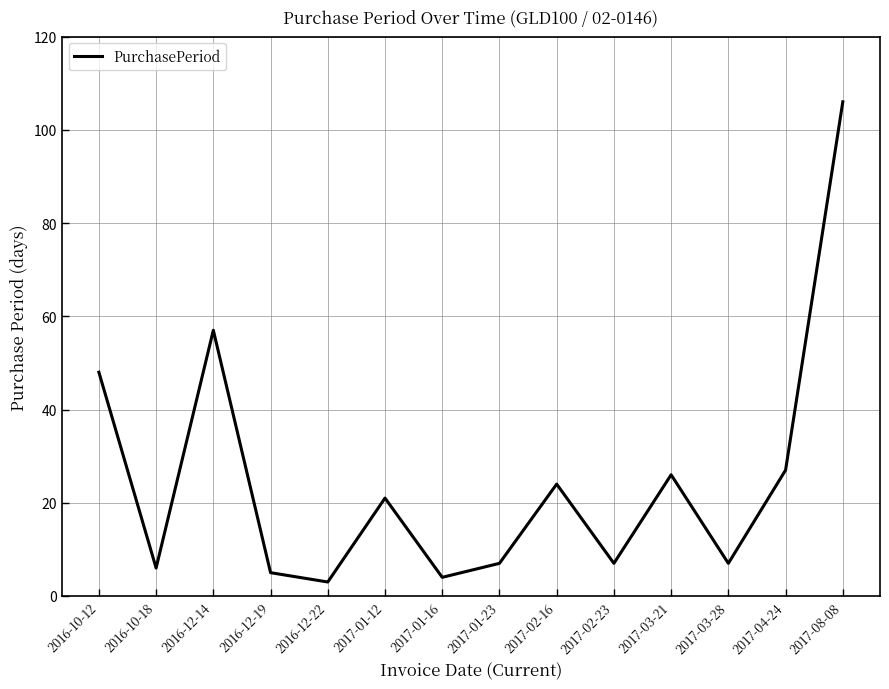

Reading left to right, list all the values displayed in this chart.

2016-10-12=48	2016-10-18=6	2016-12-14=57	2016-12-19=5	2016-12-22=3	2017-01-12=21	2017-01-16=4	2017-01-23=7	2017-02-16=24	2017-02-23=7	2017-03-21=26	2017-03-28=7	2017-04-24=27	2017-08-08=106